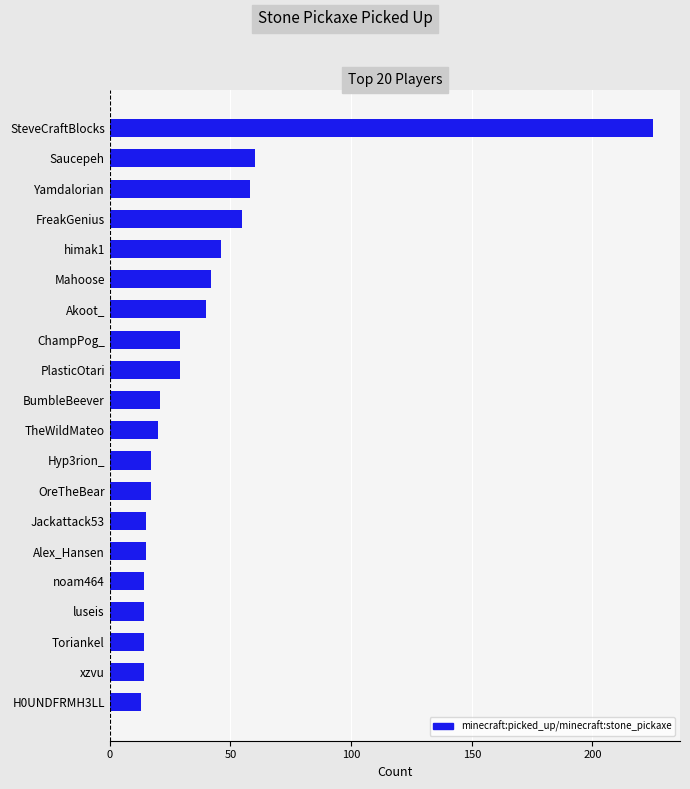

Reading top to bottom, what are all the values shown in this chart?

225	60	58	55	46	42	40	29	29	21	20	17	17	15	15	14	14	14	14	13